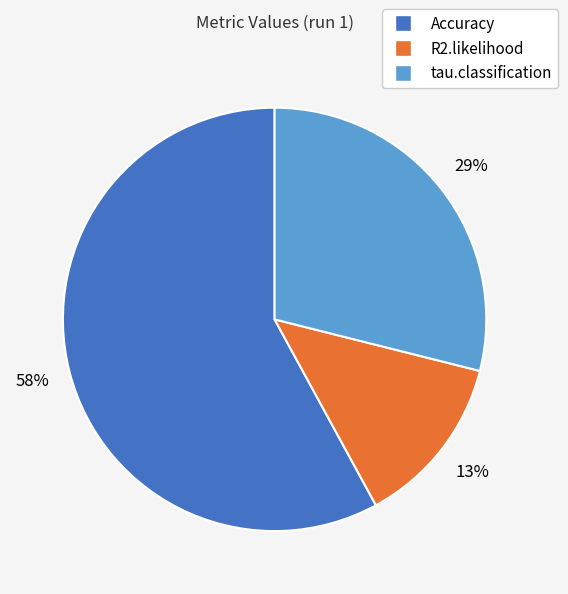

Which has a higher value, Accuracy or R2.likelihood?

Accuracy